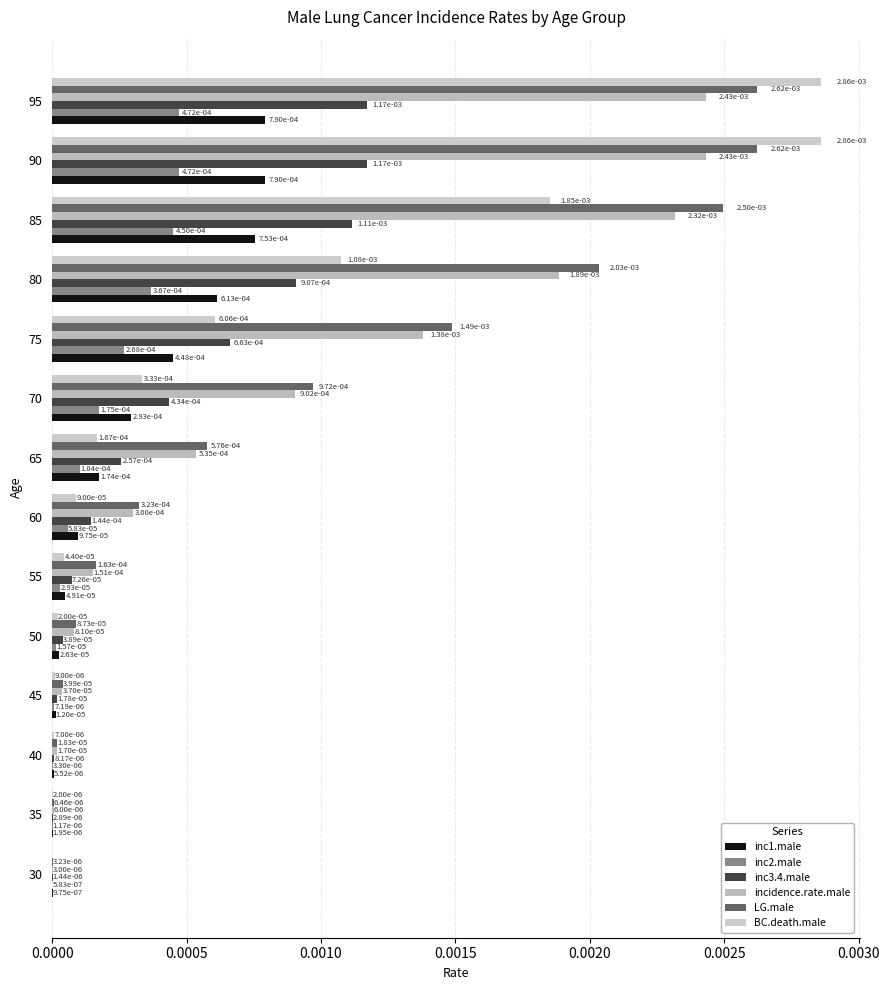

How many data points does each series have?

14